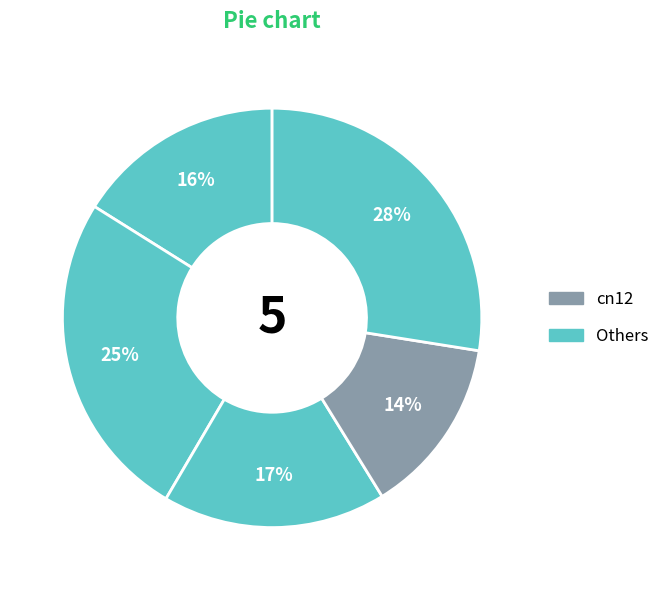

How many segments does this pie chart have?

5